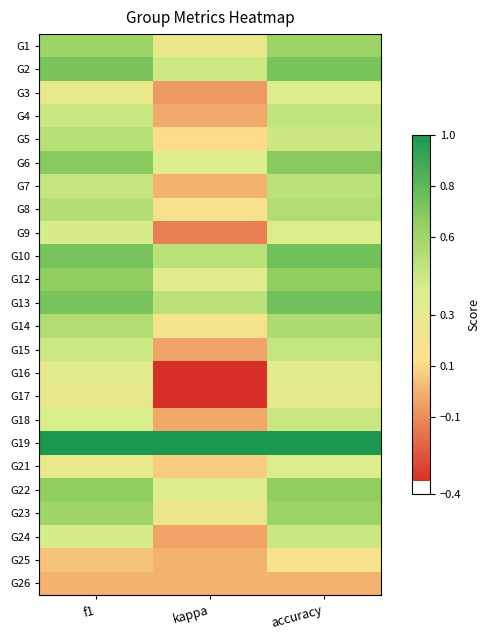

Reading left to right, what are all the values shown in this chart?

G1: f1=0.6	kappa=0.2	accuracy=0.6
G2: f1=0.7	kappa=0.4	accuracy=0.7
G3: f1=0.3	kappa=-0.1	accuracy=0.4
G4: f1=0.4	kappa=-0.0	accuracy=0.5
G5: f1=0.5	kappa=0.1	accuracy=0.4
G6: f1=0.7	kappa=0.4	accuracy=0.7
G7: f1=0.5	kappa=0.0	accuracy=0.5
G8: f1=0.5	kappa=0.2	accuracy=0.5
G9: f1=0.4	kappa=-0.1	accuracy=0.4
G10: f1=0.7	kappa=0.5	accuracy=0.8
G12: f1=0.7	kappa=0.3	accuracy=0.7
G13: f1=0.7	kappa=0.5	accuracy=0.8
G14: f1=0.5	kappa=0.2	accuracy=0.6
G15: f1=0.4	kappa=-0.0	accuracy=0.5
G16: f1=0.3	kappa=-0.3	accuracy=0.3
G17: f1=0.3	kappa=-0.3	accuracy=0.3
G18: f1=0.4	kappa=-0.0	accuracy=0.5
G19: f1=1.0	kappa=1.0	accuracy=1.0
G21: f1=0.3	kappa=0.1	accuracy=0.4
G22: f1=0.7	kappa=0.3	accuracy=0.7
G23: f1=0.6	kappa=0.2	accuracy=0.6
G24: f1=0.4	kappa=-0.0	accuracy=0.4
G25: f1=0.0	kappa=0.0	accuracy=0.2
G26: f1=0.0	kappa=0.0	accuracy=0.0